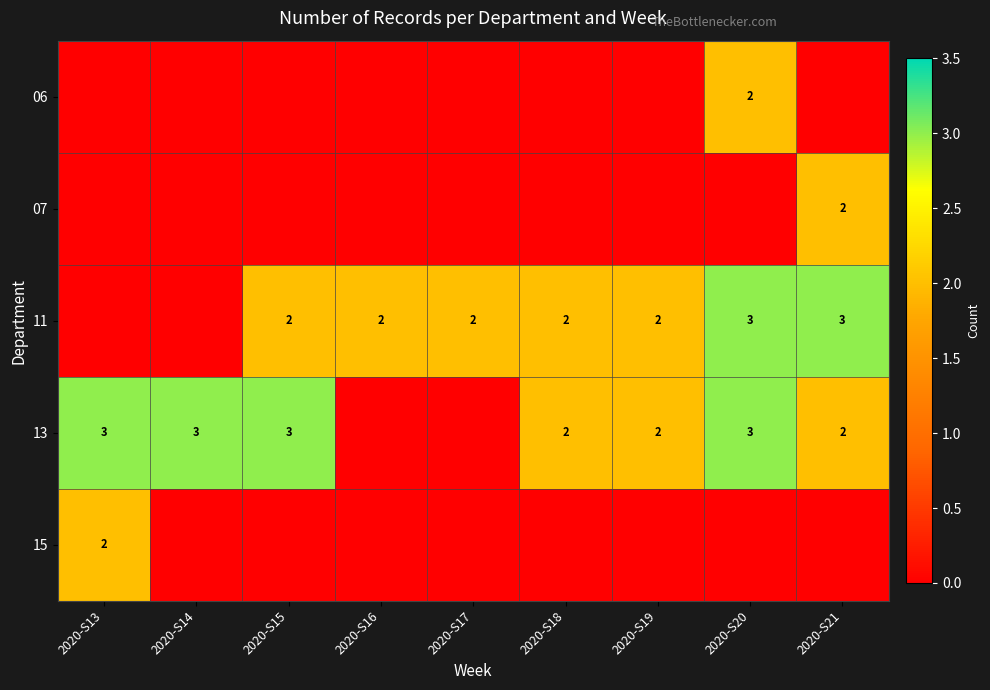

True or false: 11 has a value of 1 at 2020-S16.

False